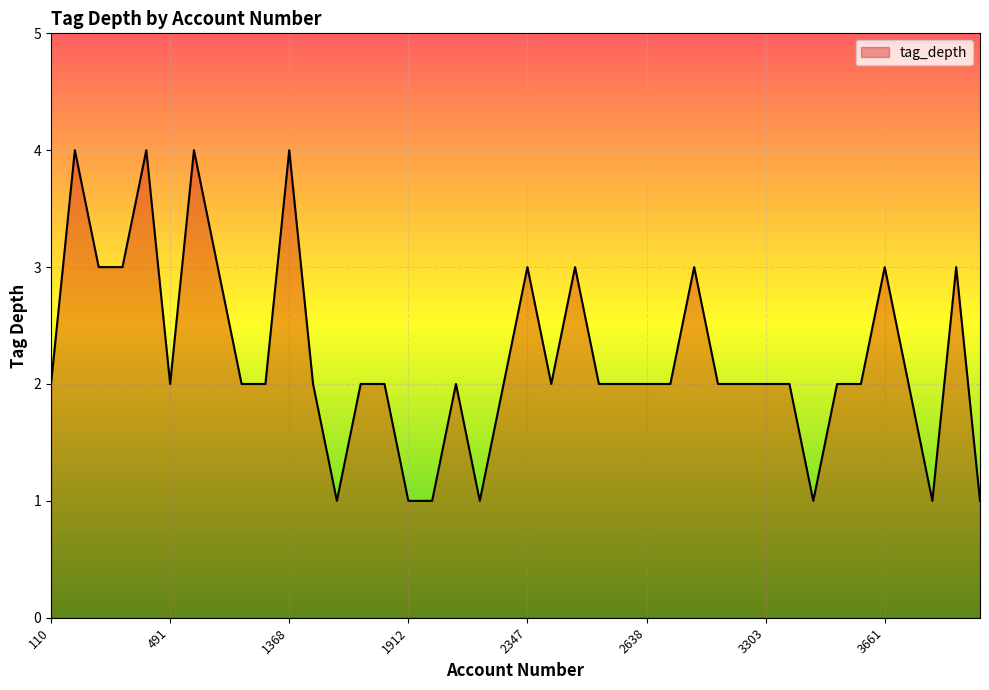

What is the maximum value shown in the chart?

4